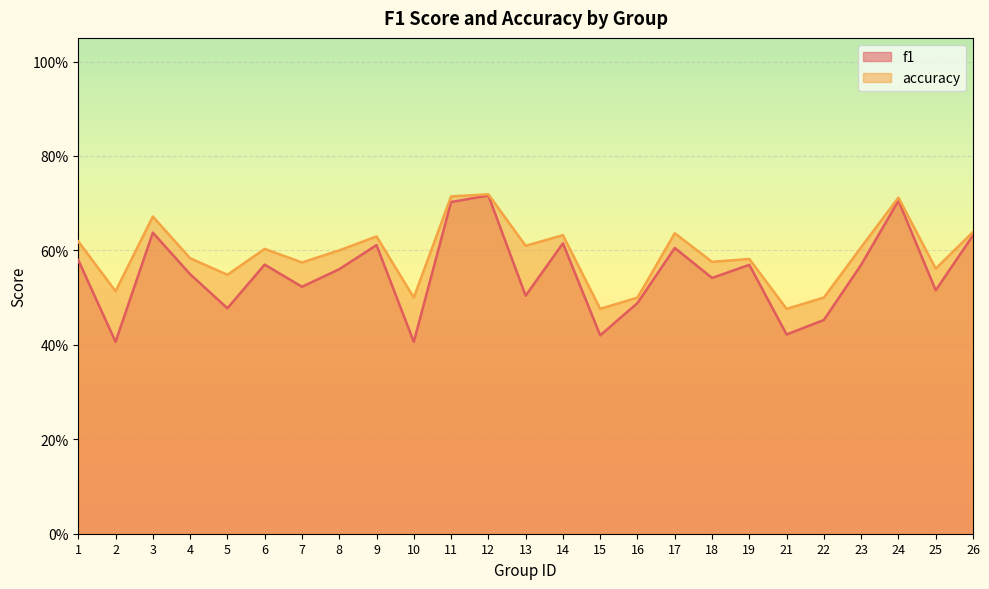

What is the sum of all f1 values?

13.8